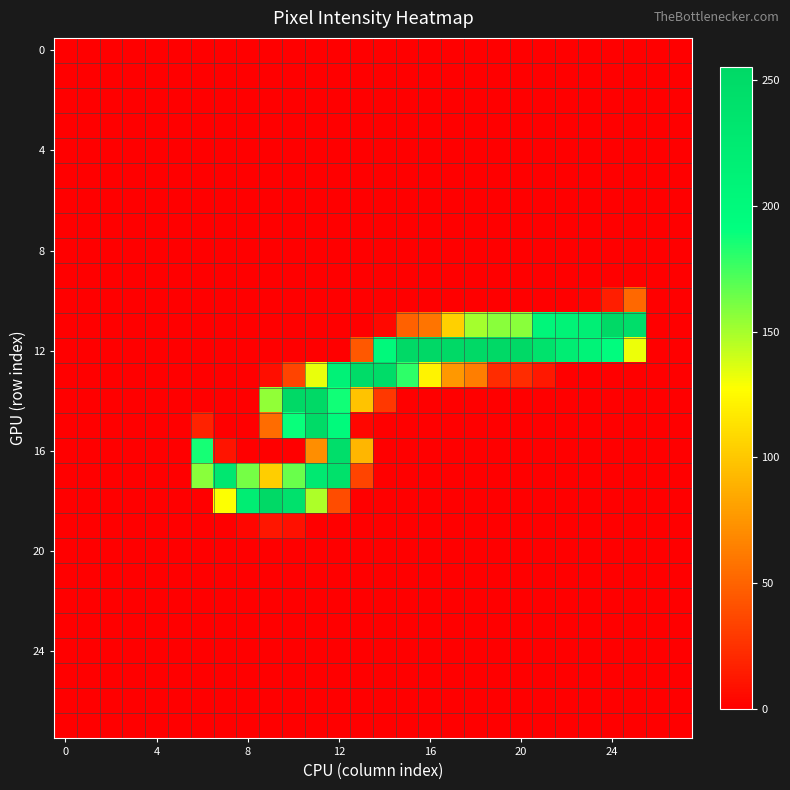

Which series has the largest range (max minus min)?

12